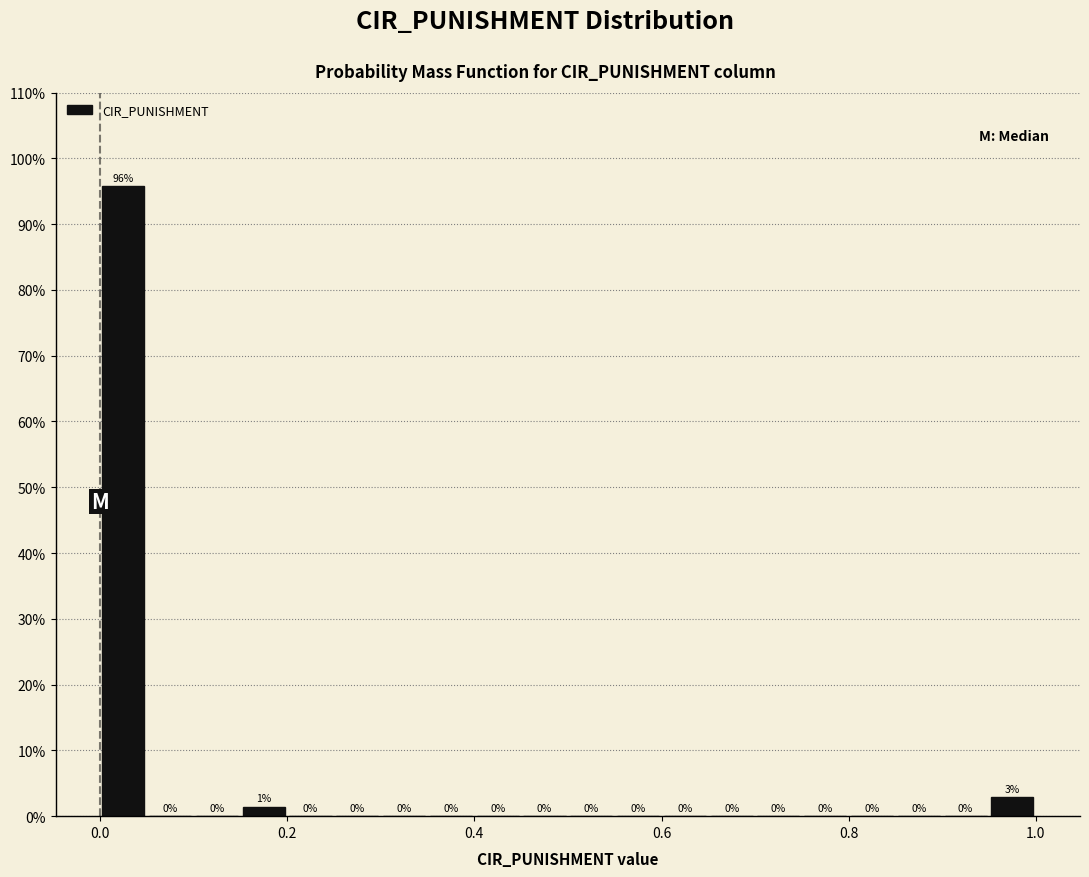

Read against the x-axis, roughly where is the centre of the tallest bar?

0.02